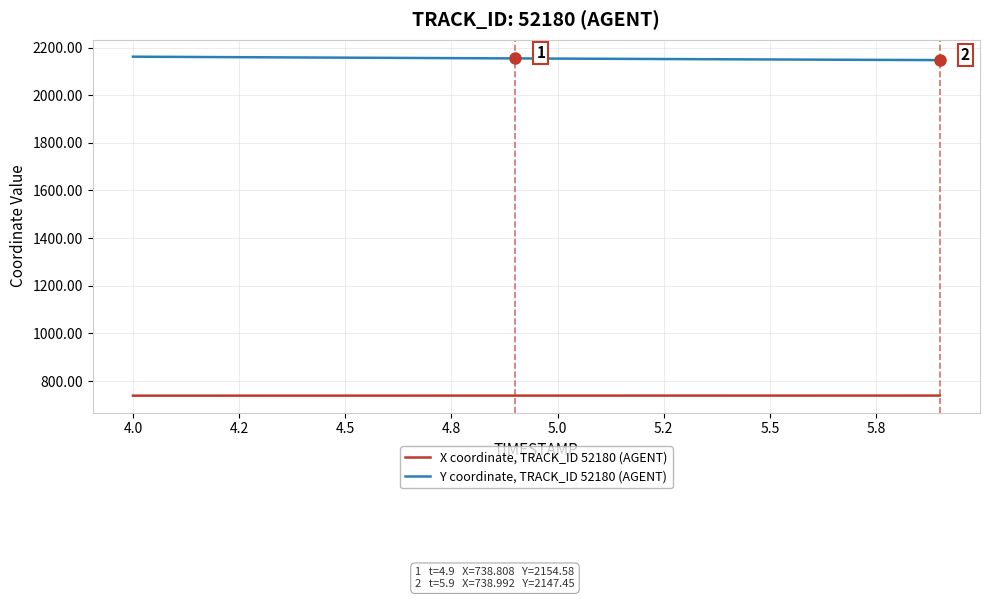

True or false: Y coordinate, TRACK_ID 52180 (AGENT) and X coordinate, TRACK_ID 52180 (AGENT) cross at least once.

False